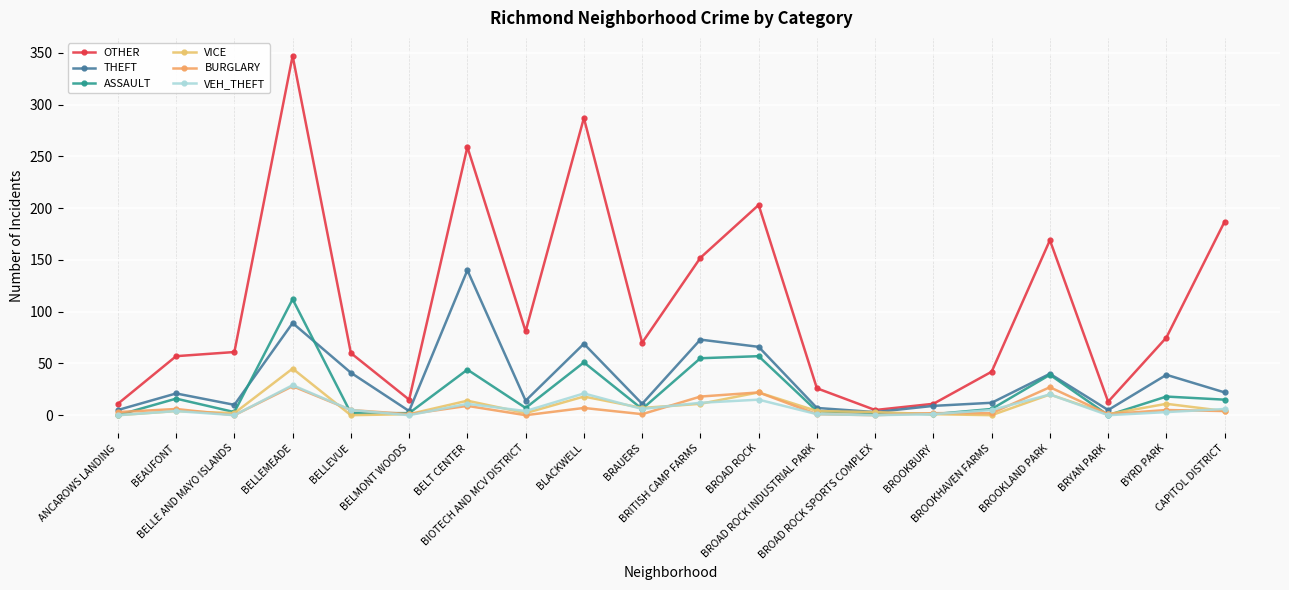

What are all the series names shown in the legend?

OTHER, THEFT, ASSAULT, VICE, BURGLARY, VEH_THEFT